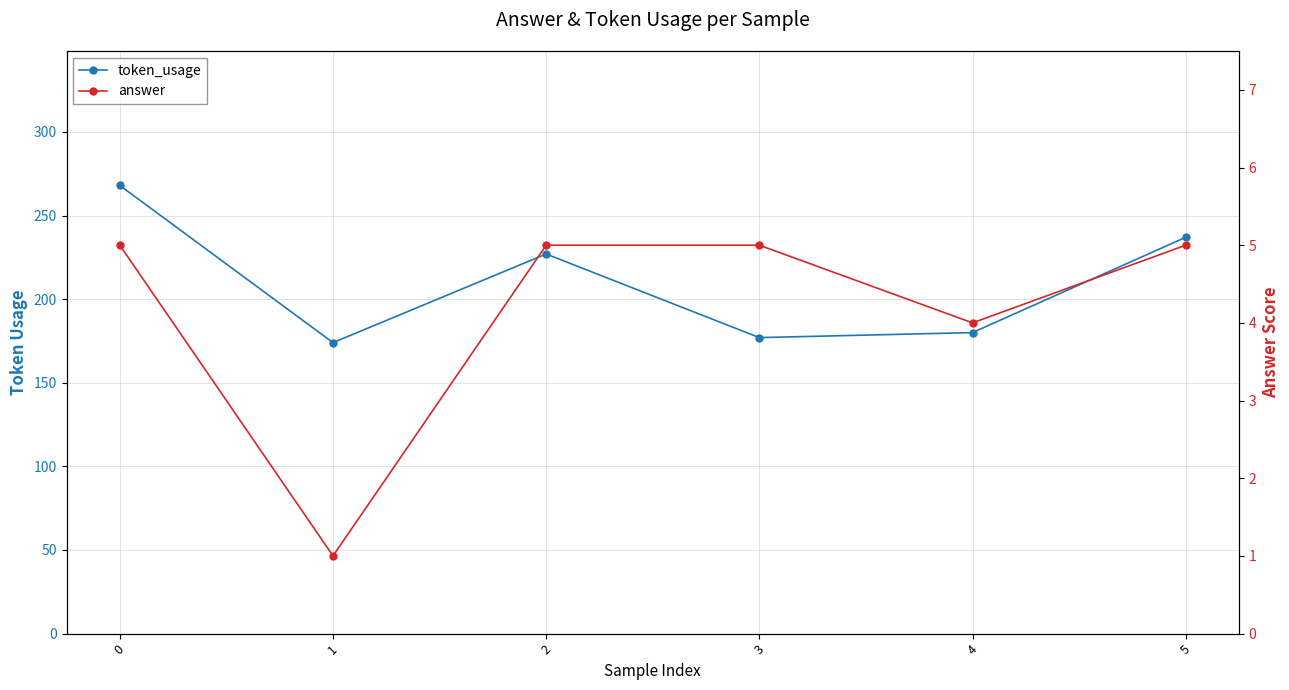

True or false: answer and token_usage intersect in this chart.

False